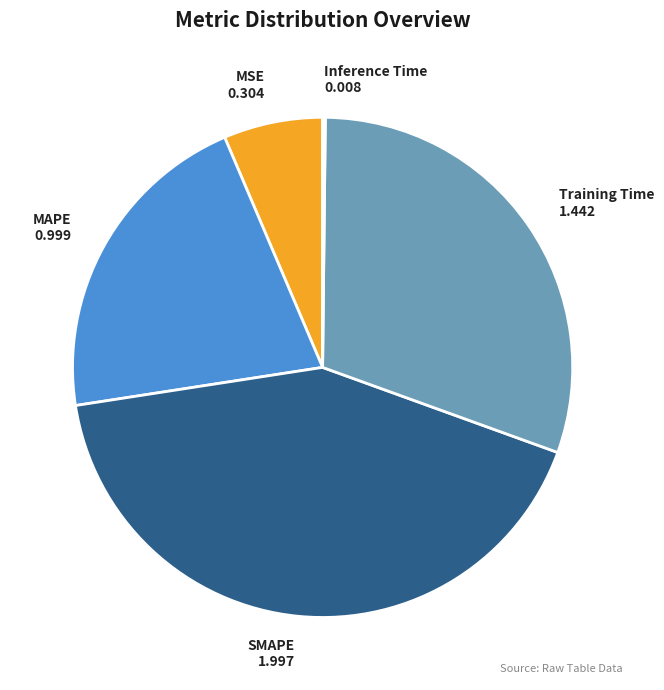

Which category has the biggest portion of the pie?

SMAPE